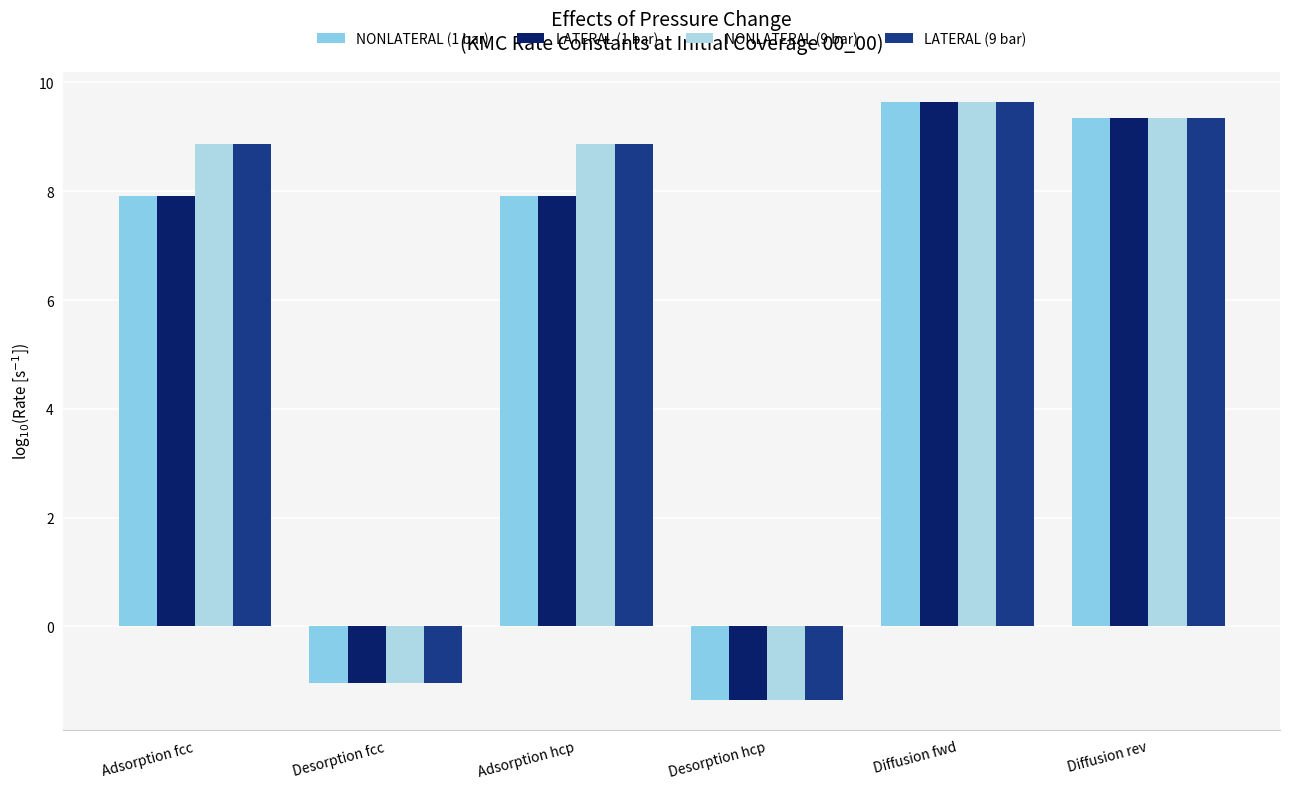

How many values in LATERAL (1 bar) are below zero?

2